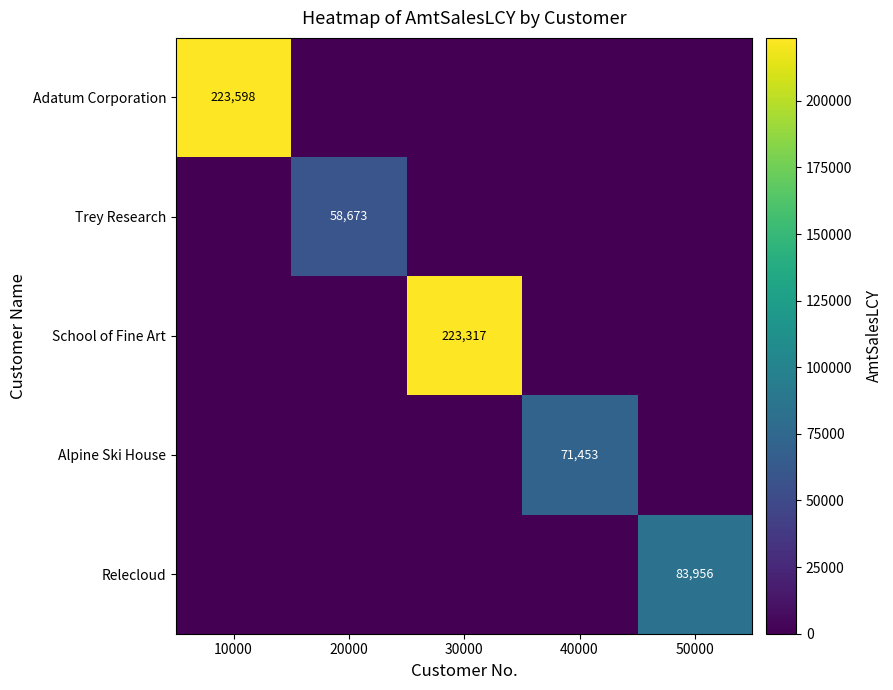

The value of Trey Research at 20000 is 103473. True or false?

False